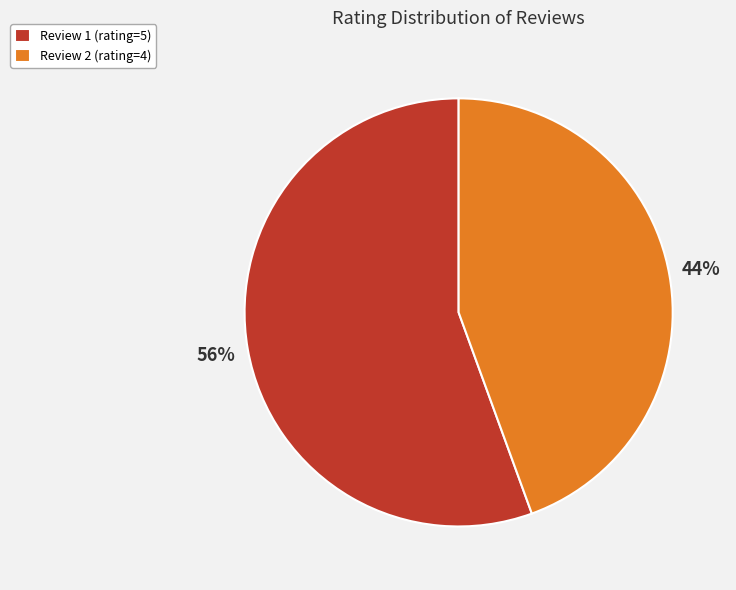

What is the ratio of the value at Review 2 (rating=4) to the value at Review 1 (rating=5)?

0.8